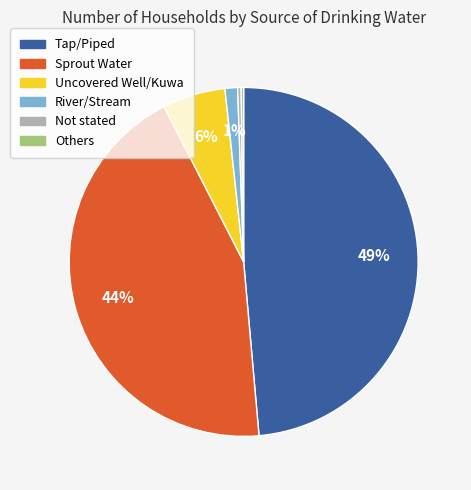

Is there any slice that represents more than half of the pie?

No